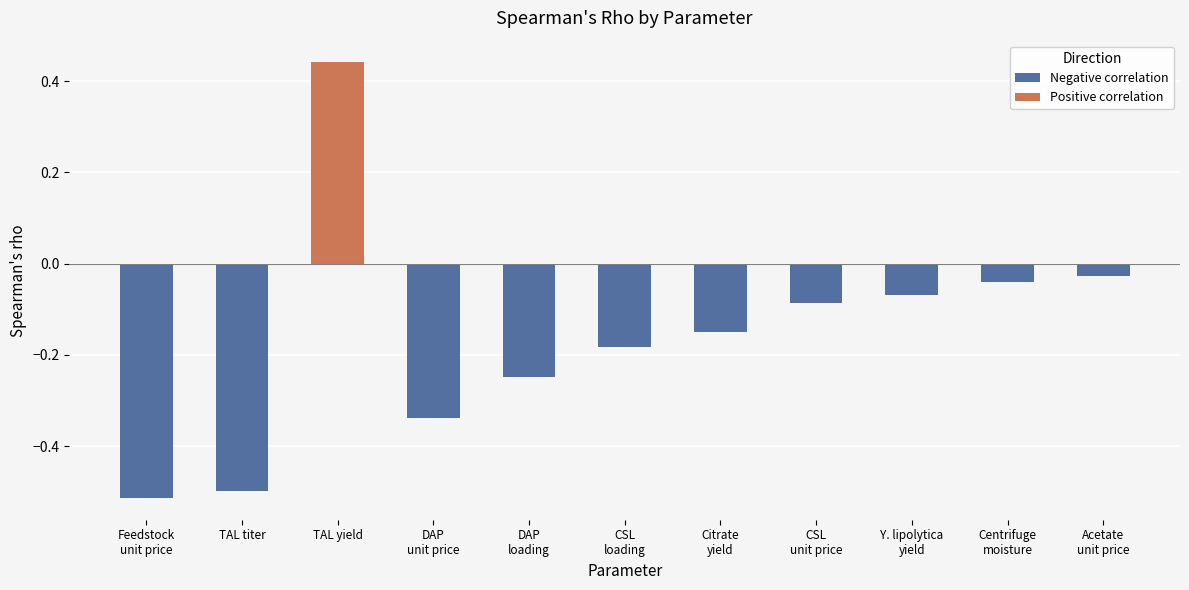

What is the sum of all values?

-1.7